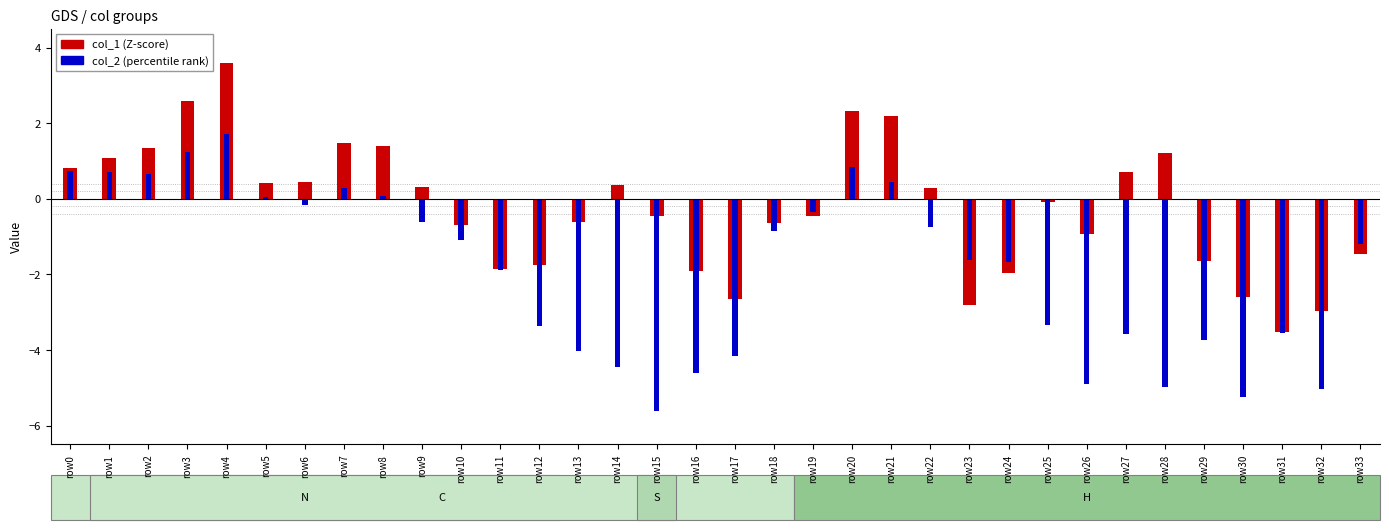

Reading left to right, what are all the values shown in this chart?

col_1 (Z-score): 0.8	1.1	1.4	2.6	3.6	0.4	0.4	1.5	1.4	0.3	-0.7	-1.9	-1.8	-0.6	0.4	-0.5	-1.9	-2.6	-0.6	-0.5	2.3	2.2	0.3	-2.8	-2.0	-0.1	-0.9	0.7	1.2	-1.6	-2.6	-3.5	-3.0	-1.5
col_2 (percentile): 0.7	0.7	0.7	1.2	1.7	0.0	-0.2	0.3	0.1	-0.6	-1.1	-1.9	-3.4	-4.0	-4.5	-5.6	-4.6	-4.2	-0.8	-0.4	0.8	0.5	-0.8	-1.6	-1.7	-3.3	-4.9	-3.6	-5.0	-3.7	-5.2	-3.6	-5.0	-1.2